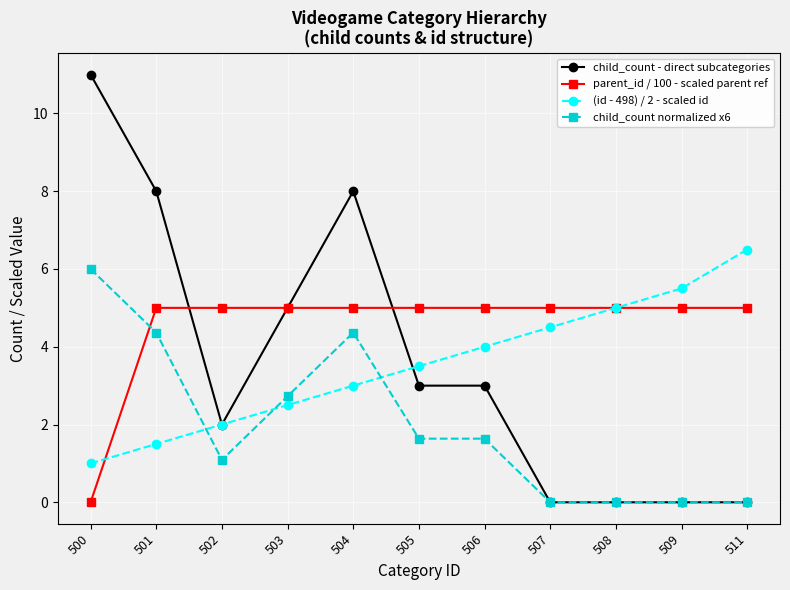

At which category does child_count - direct subcategories reach its first local peak?

504